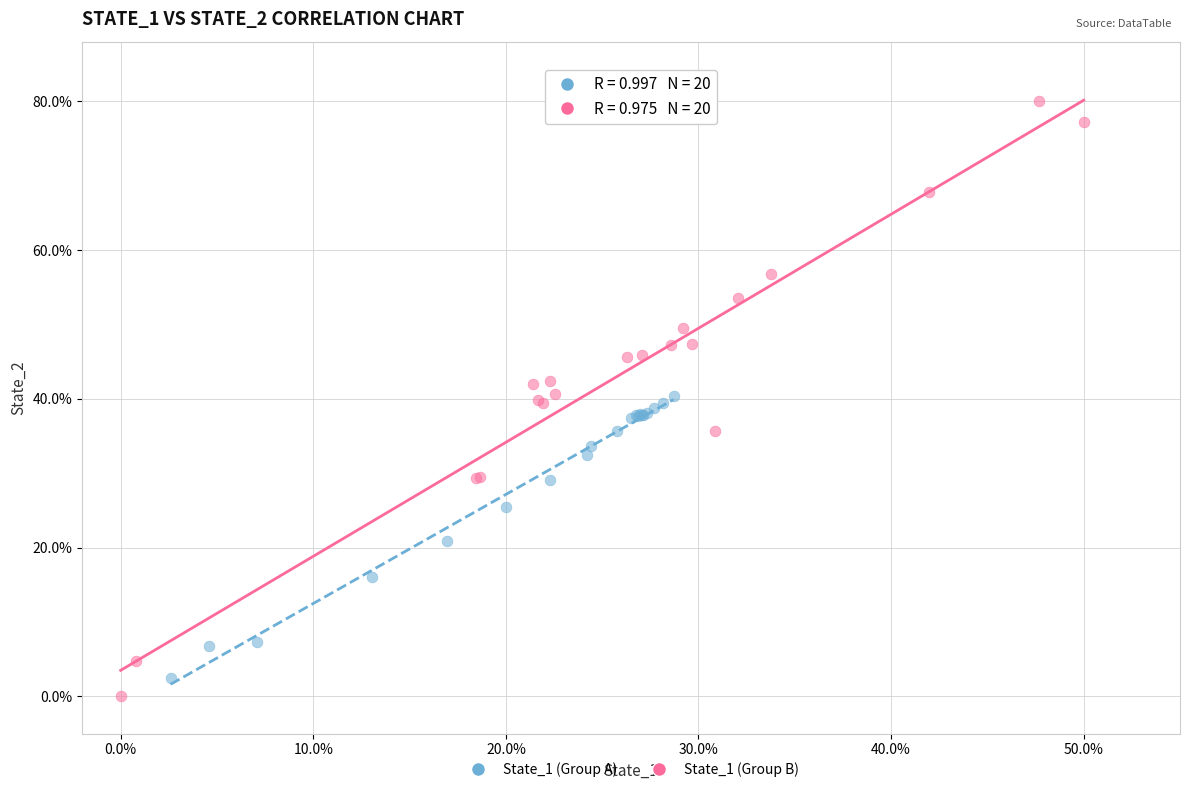

Which series contains the highest Y value?

State_1 (Group B)